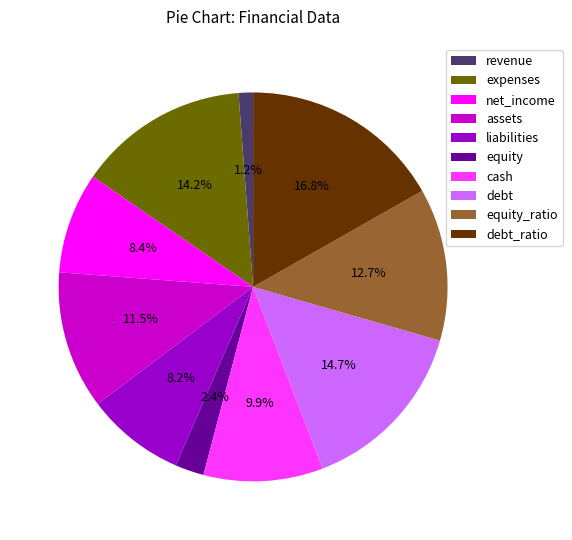

To the nearest percent, what percentage of the pie is liabilities?

8%